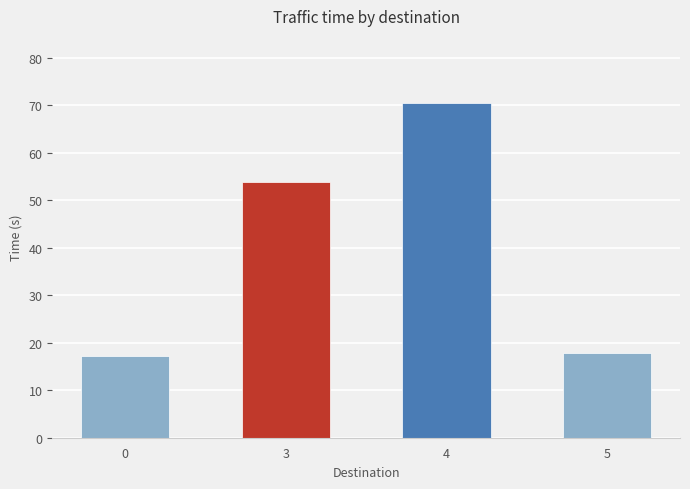

What is the ratio of the value at 4 to the value at 3?

1.3